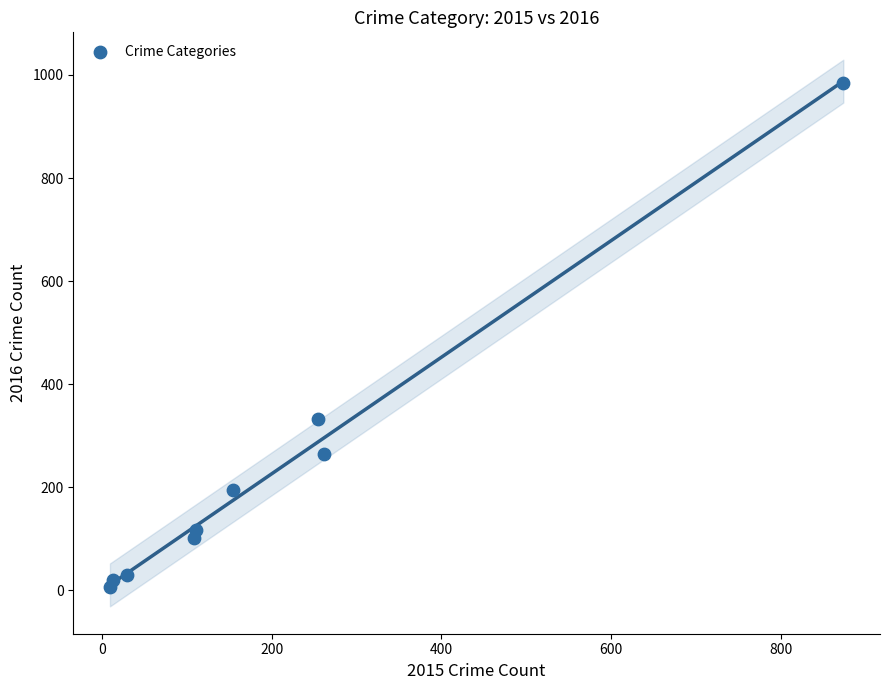

What is the average X value?

201